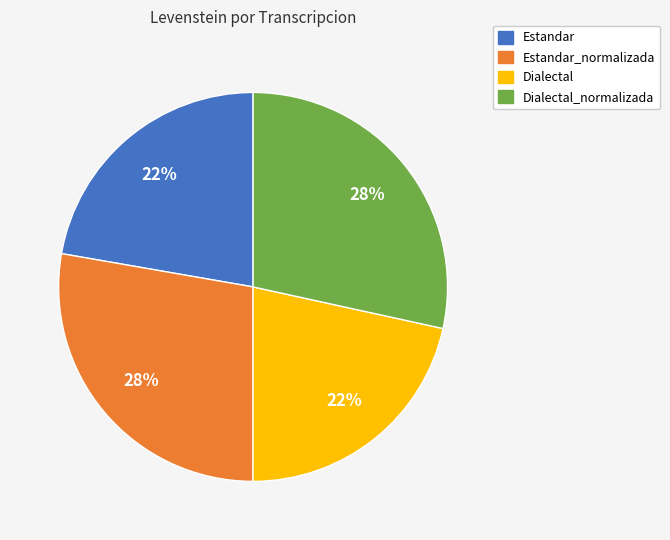

To the nearest percent, what is the average slice percentage?

25%